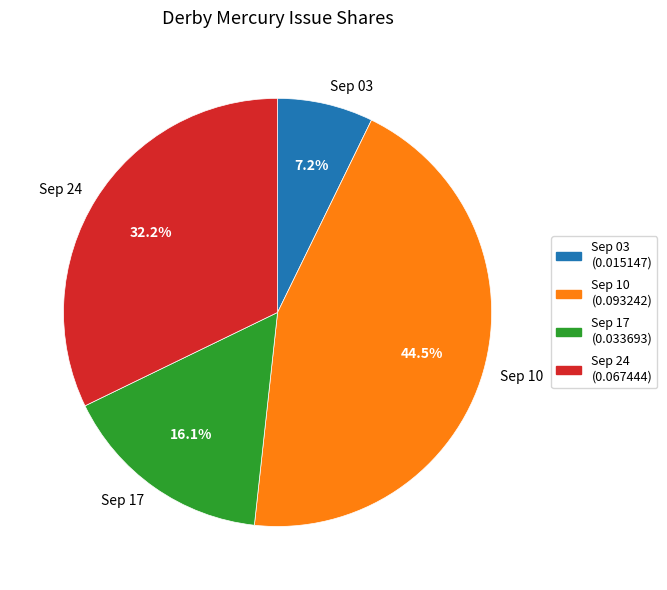

Between Sep 03 and Sep 10, which is larger?

Sep 10